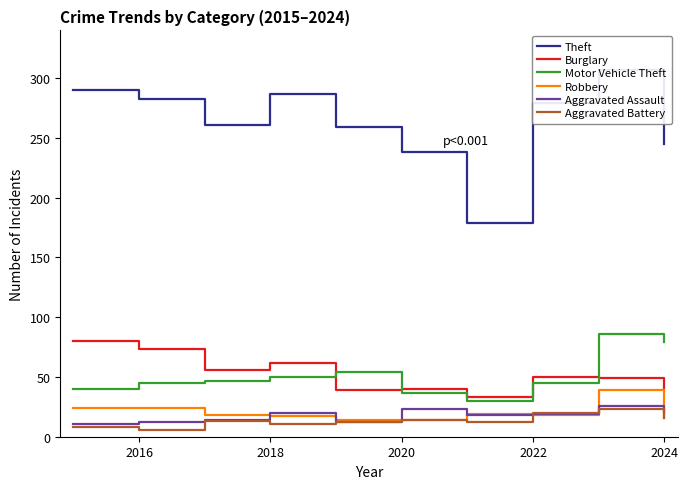

What is the maximum value for Motor Vehicle Theft?

86